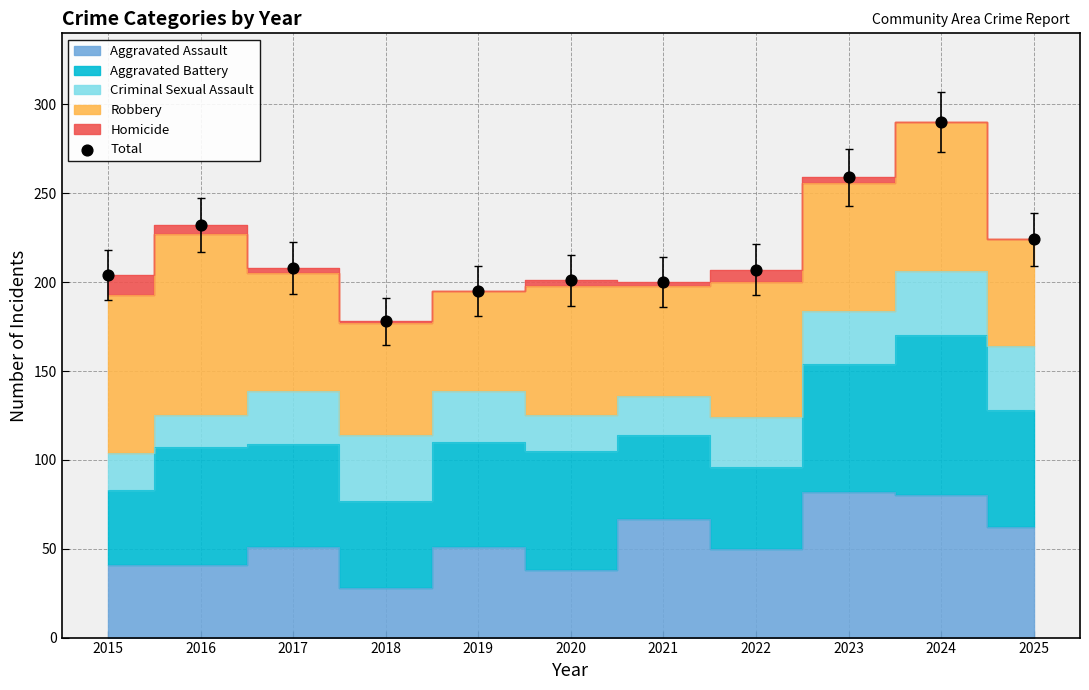

What is the range of Y values (max minus min)?

112